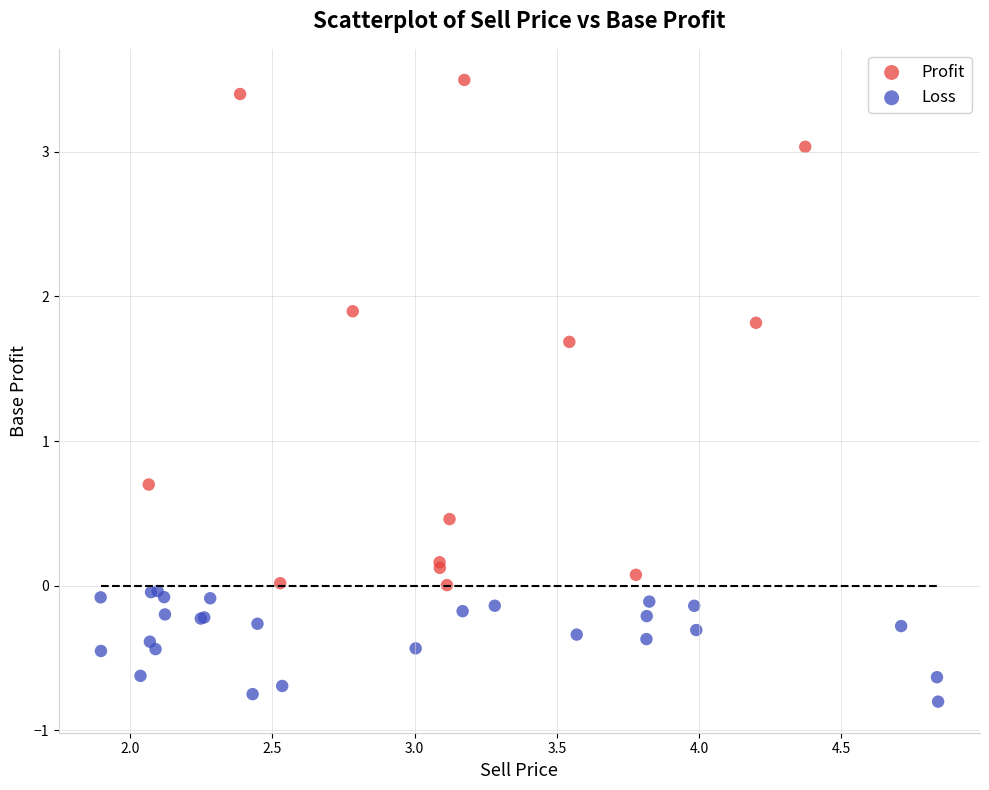

Which series reaches the maximum Y coordinate?

Profit